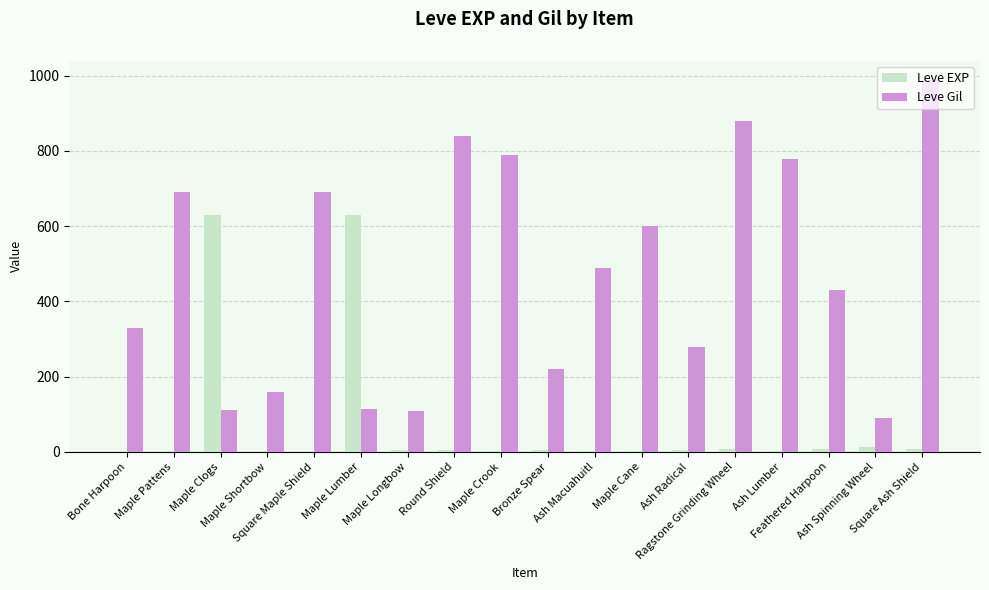

True or false: Leve Gil has a value of 880 at Ragstone Grinding Wheel.

True